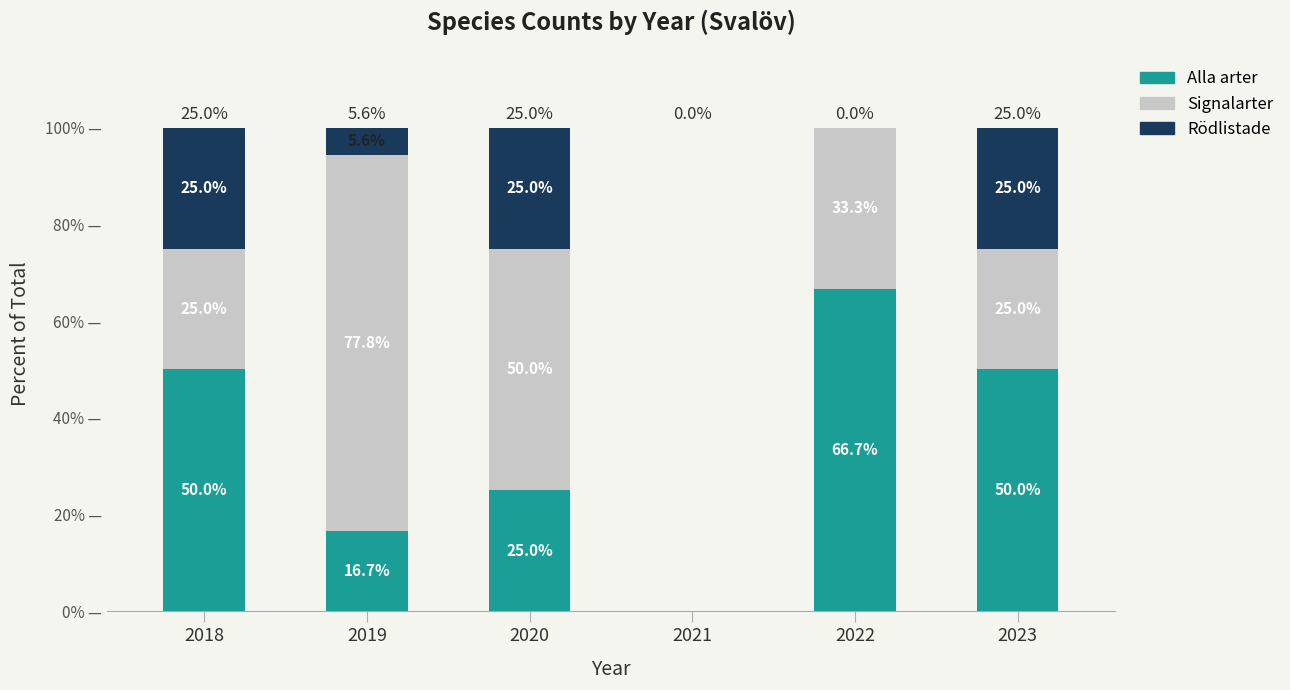

Which category has the highest value in the Alla arter series?

2022